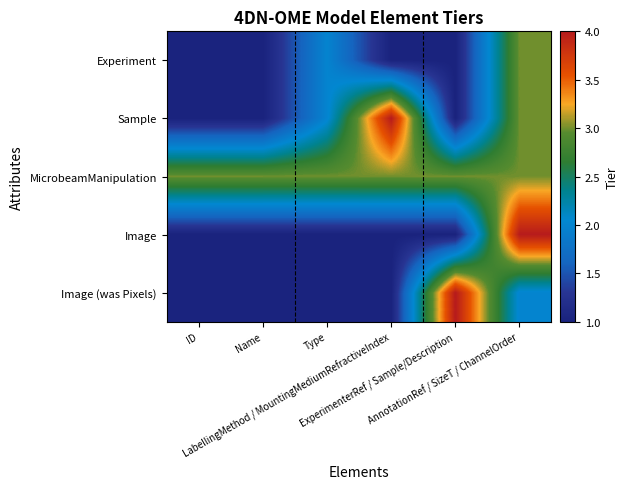

Rank the series by their maximum value, from lowest to highest.

Experiment, MicrobeamManipulation, Sample, Image, Image (was Pixels)